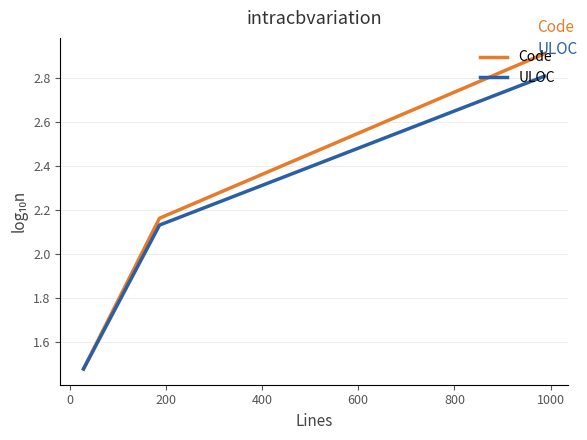

True or false: Code has a value of 0.8 at 200.

False